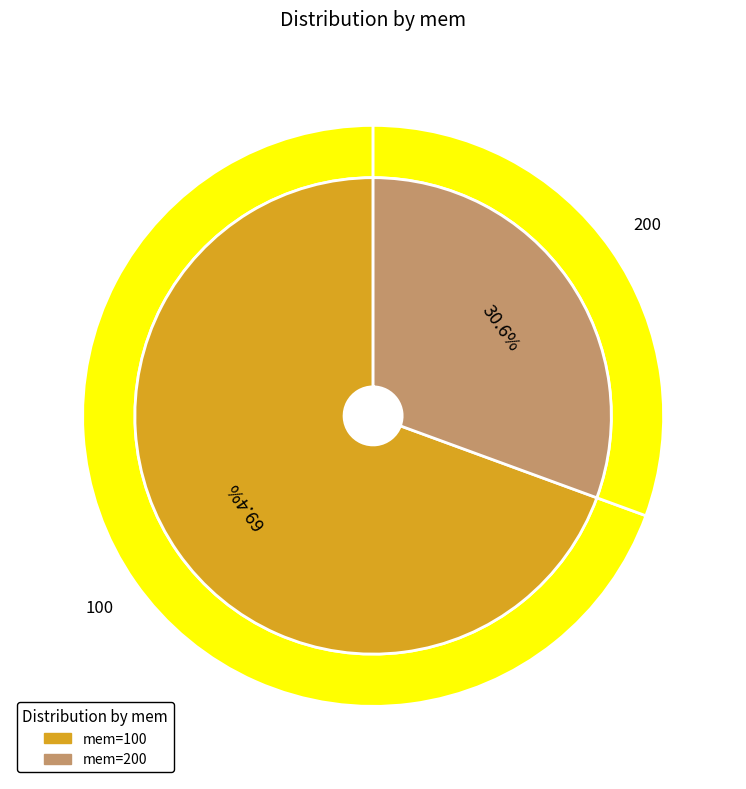

How much of the chart is everything except 100?

30.6%